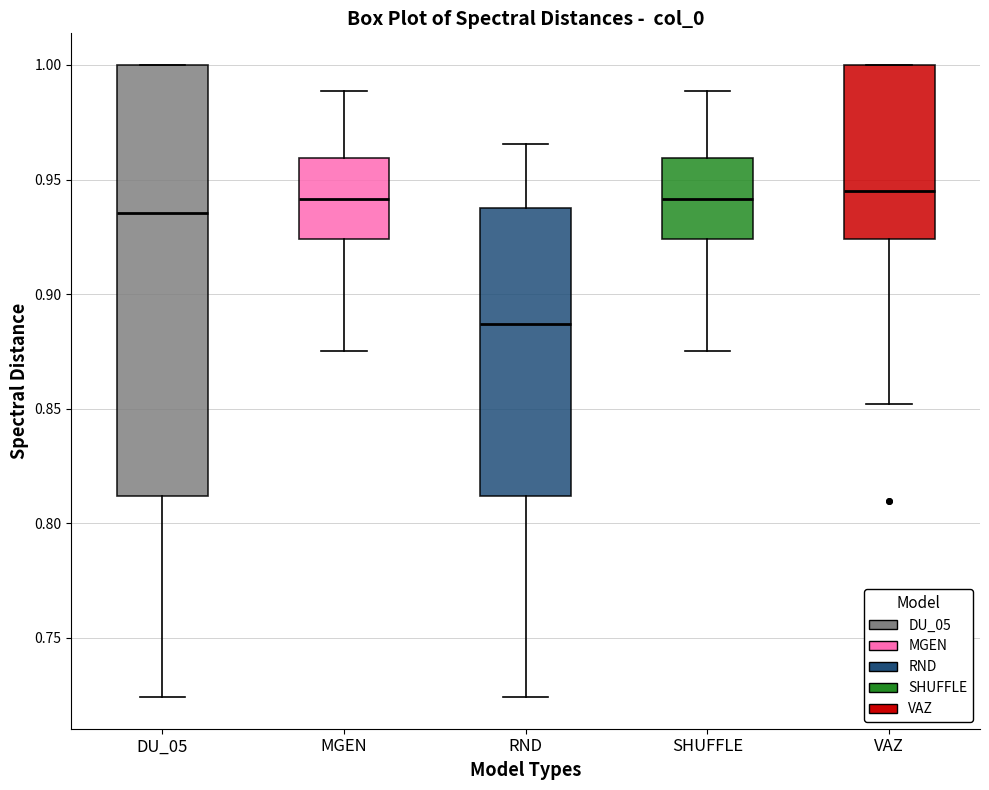

Reading left to right, transcribe this box plot: for each box, give where its median line is, the range the box spans, and where its two whiskers end, as read against the y-axis. The values are not printed on the chart, so give them approximately, as read against the axis.

DU_05: median 0.935, box 0.810 to 1.000, whiskers 0.725 to 1.000
MGEN: median 0.940, box 0.925 to 0.960, whiskers 0.875 to 0.990
RND: median 0.885, box 0.810 to 0.940, whiskers 0.725 to 0.965
SHUFFLE: median 0.940, box 0.925 to 0.960, whiskers 0.875 to 0.990
VAZ: median 0.945, box 0.925 to 1.000, whiskers 0.850 to 1.000